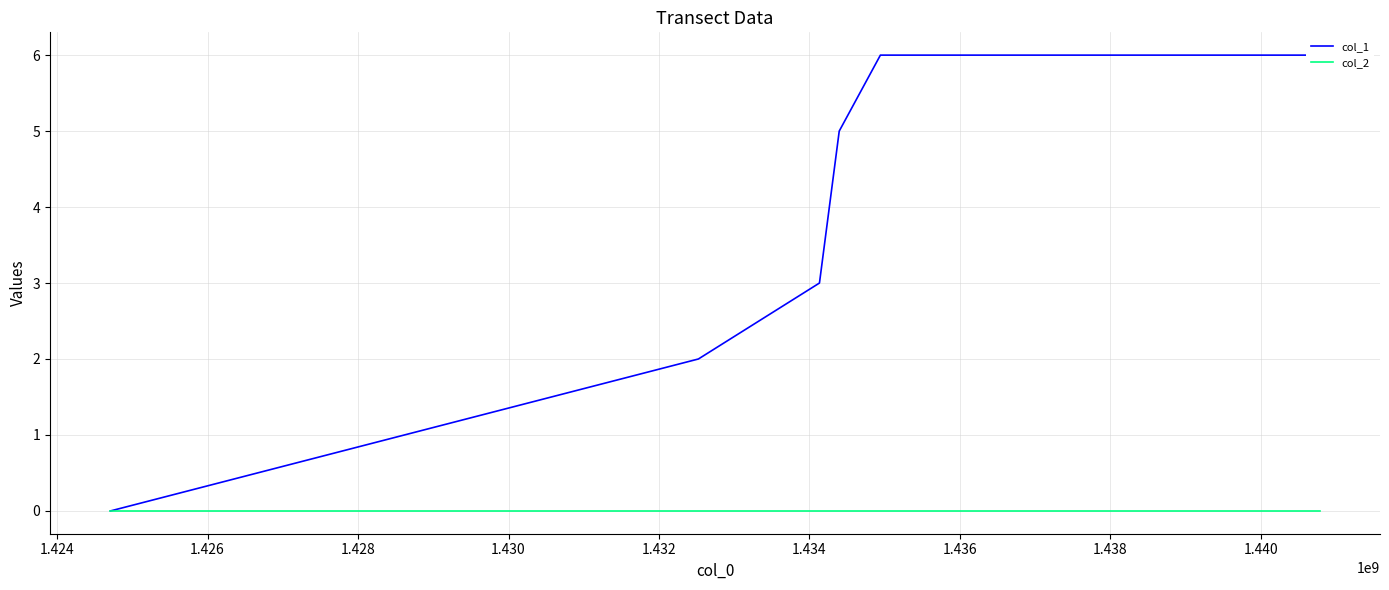

Does the chart display data point markers on the line(s)?

No